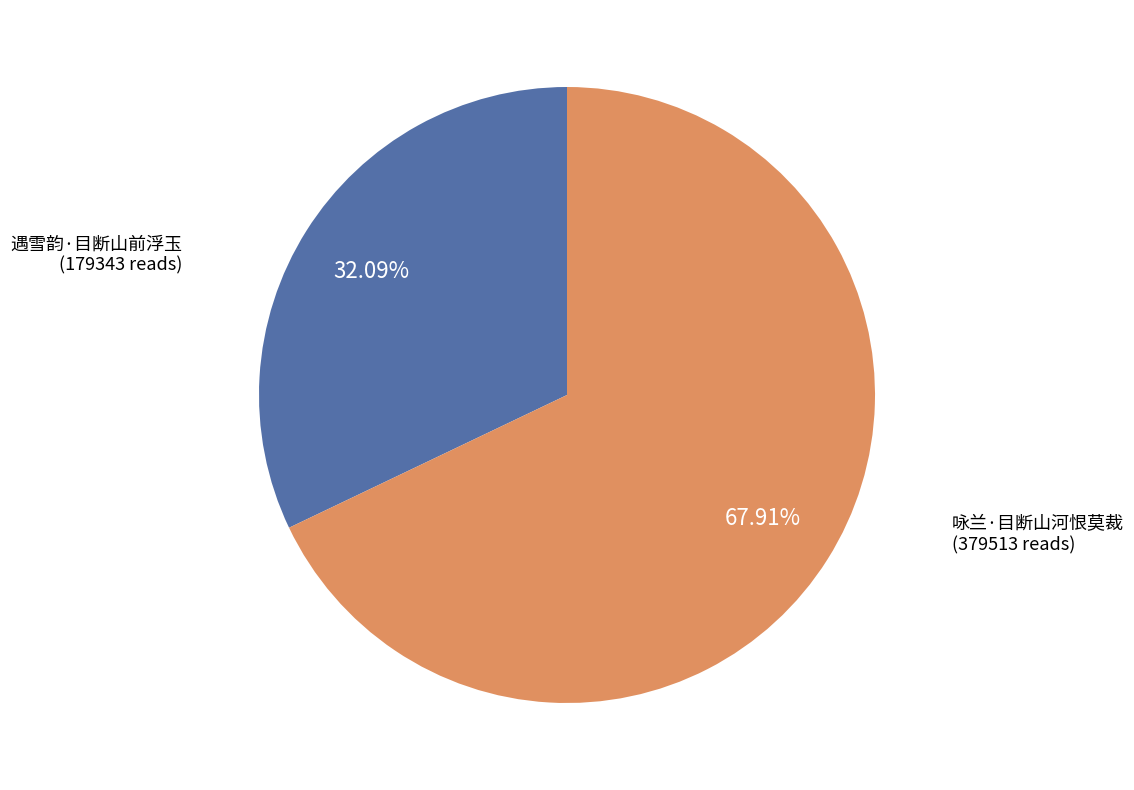

How many segments does this pie chart have?

2